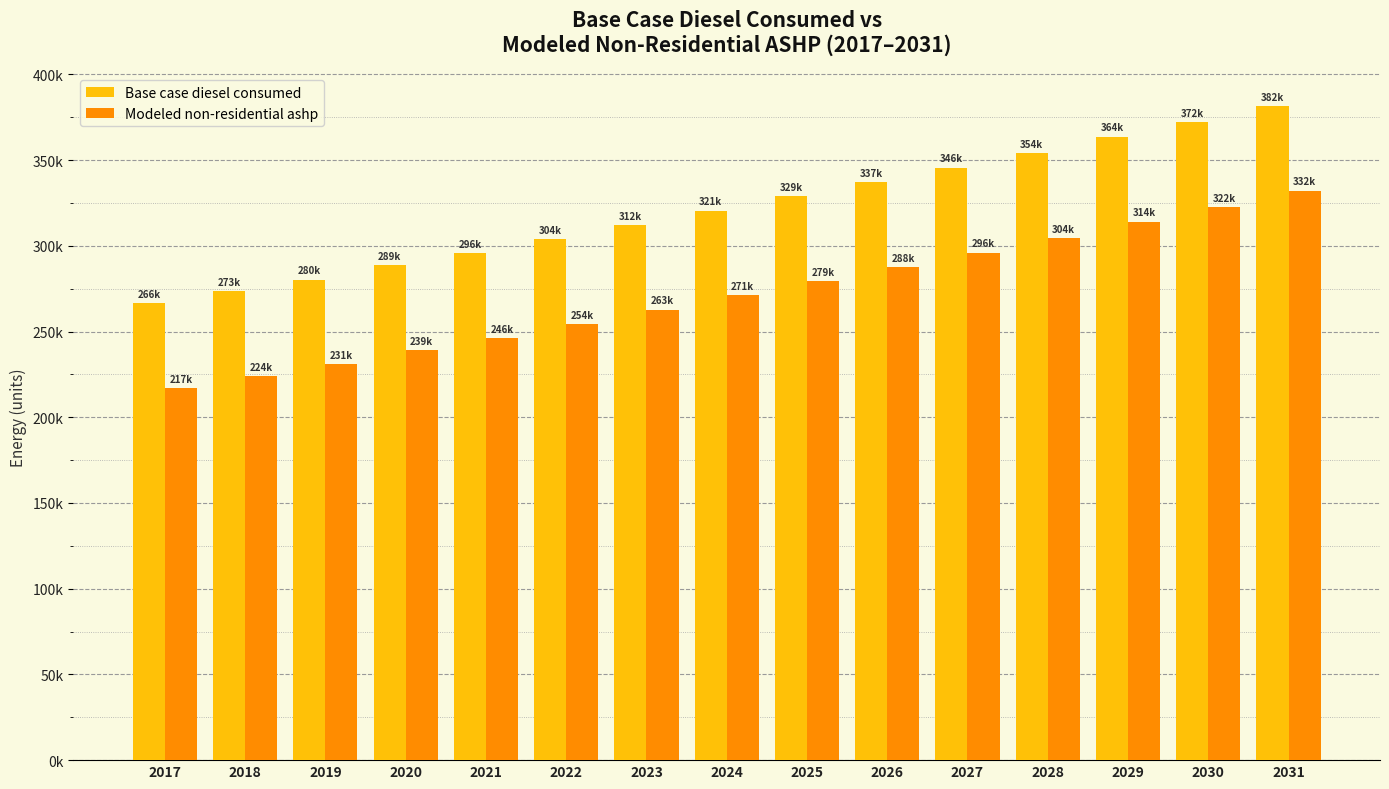

Are the bars grouped side by side (vs. stacked)?

Yes